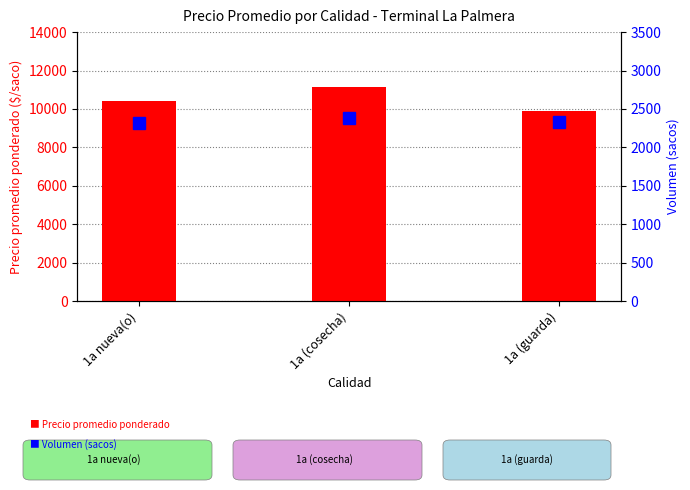

How many data points in Volumen (sacos) are above 2333?

1